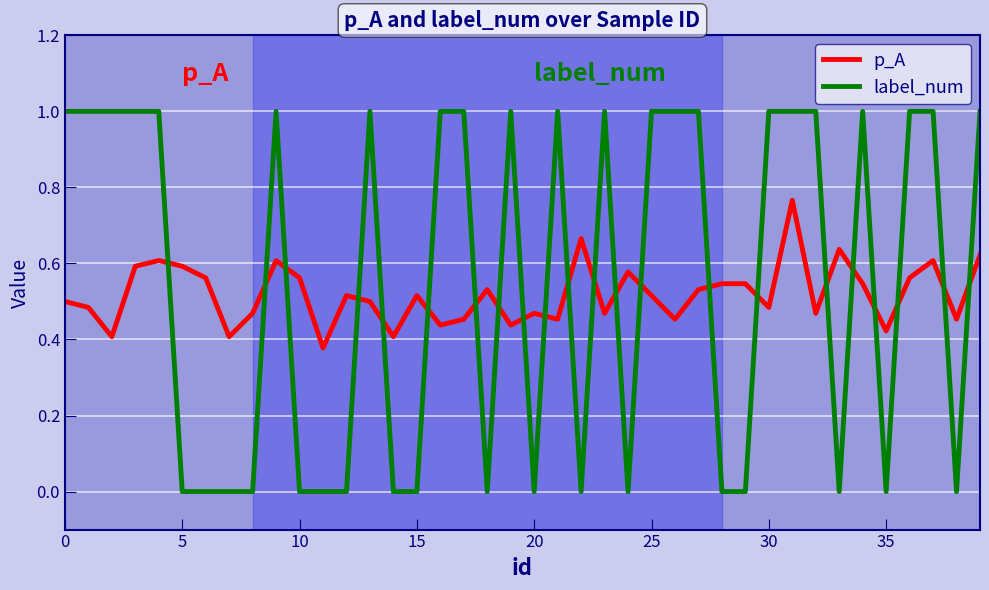

What is the difference between the maximum and minimum values in the label_num series?

1.0